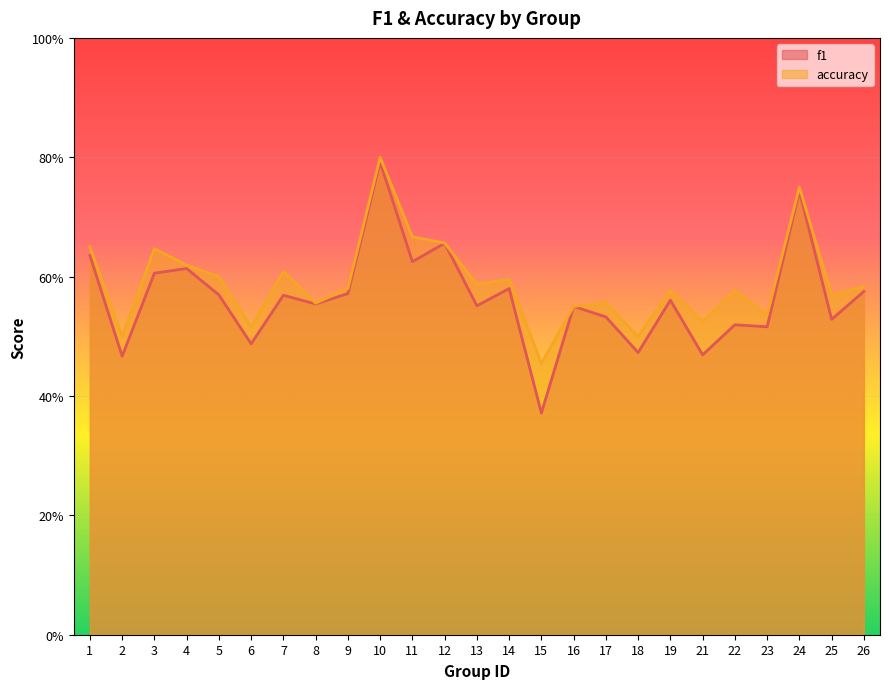

What is the average value of the accuracy series?

0.6